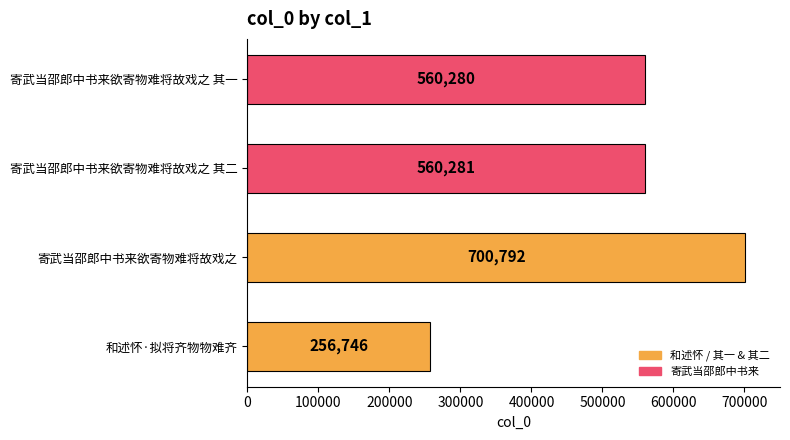

How many data points does each series have?

4